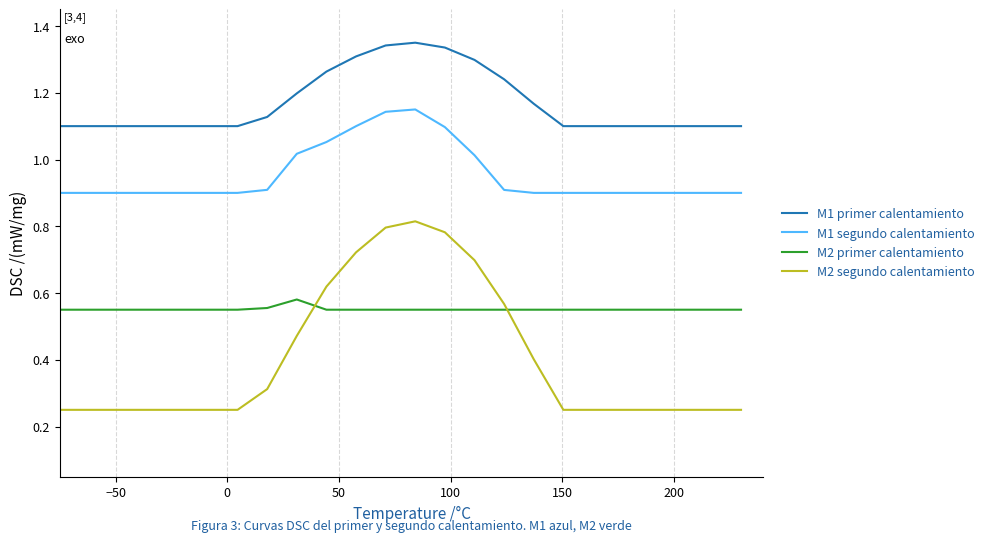

True or false: M1 segundo calentamiento and M2 segundo calentamiento intersect in this chart.

False